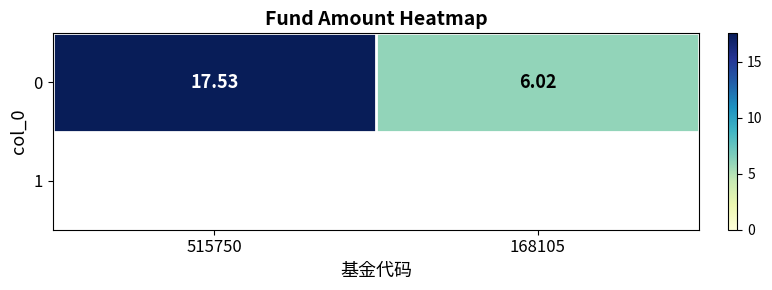

Approximately how many times larger is the value at 168105 compared to 515750?

0.3